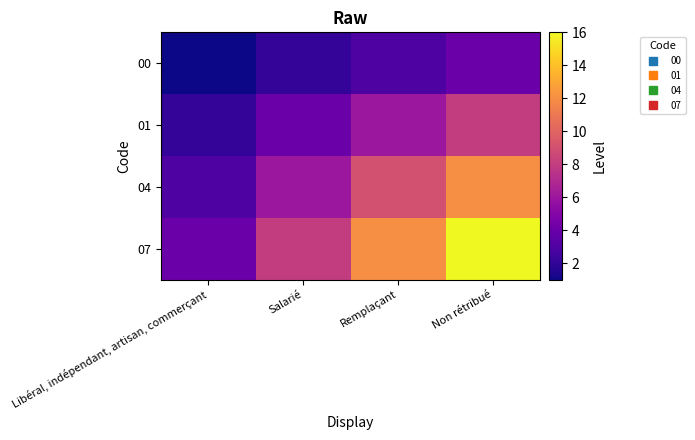

List the series in order of their overall mean, lowest first.

00, 01, 04, 07